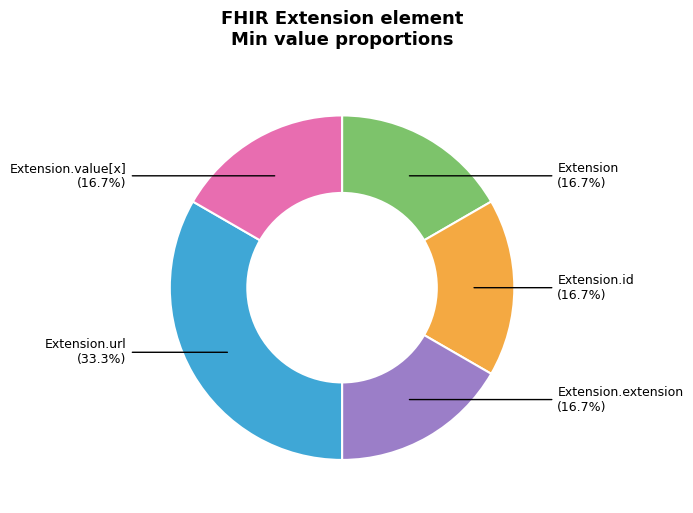

How many segments does this pie chart have?

5